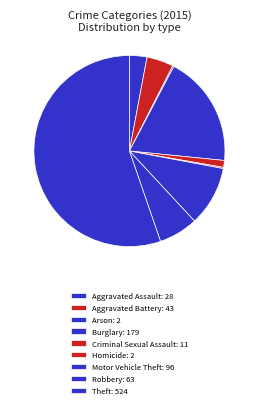

What percentage is NOT represented by Aggravated Battery?

95.5%